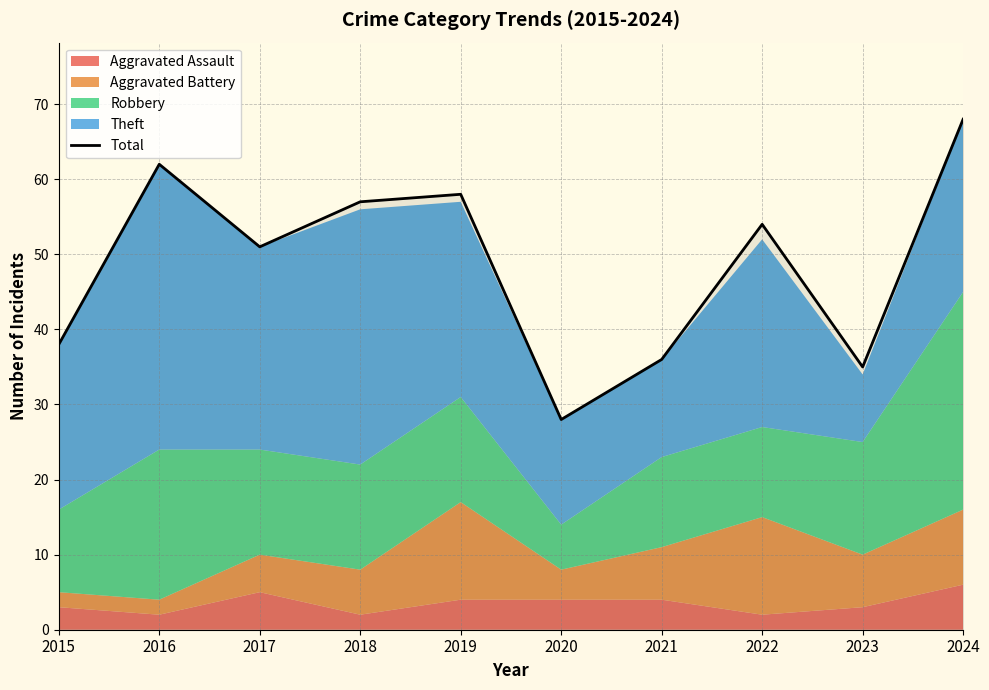

What is the value of the 6th point from the left?

28